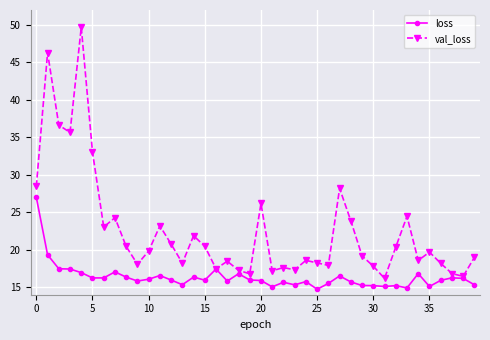

Rank the series by their maximum value, from highest to lowest.

val_loss, loss